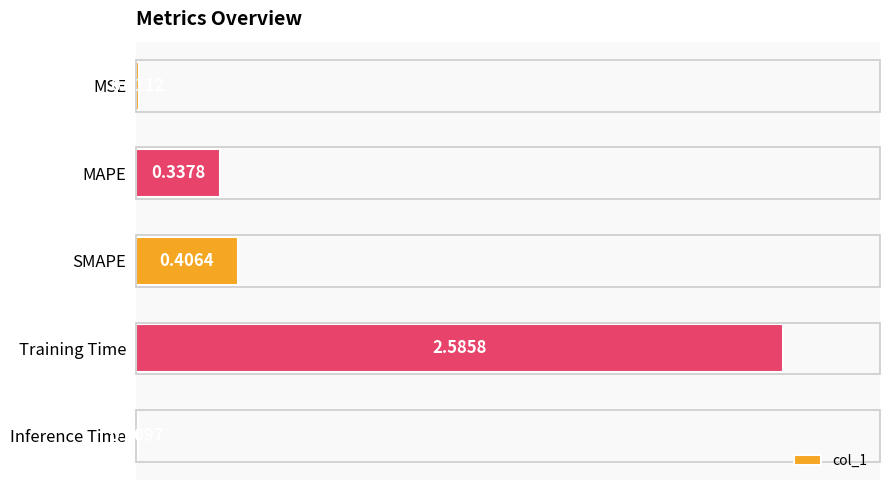

What is the sum of all values?

3.4